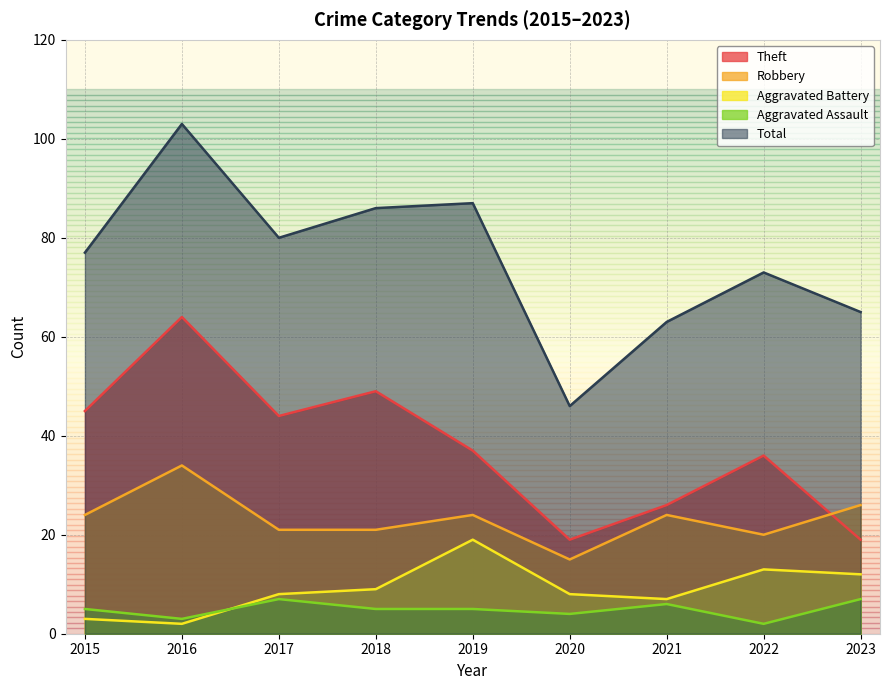

The value of Total at 2021 is 82. True or false?

False